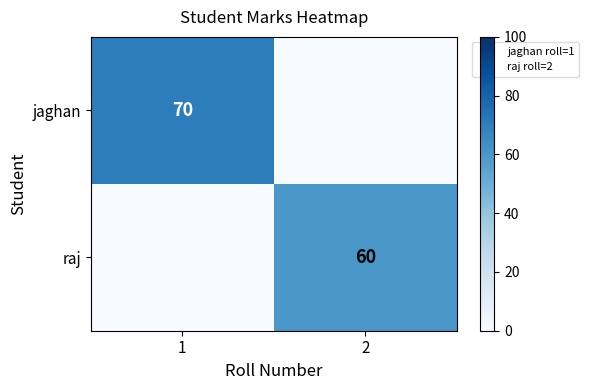

What is the average value of the jaghan series?

35